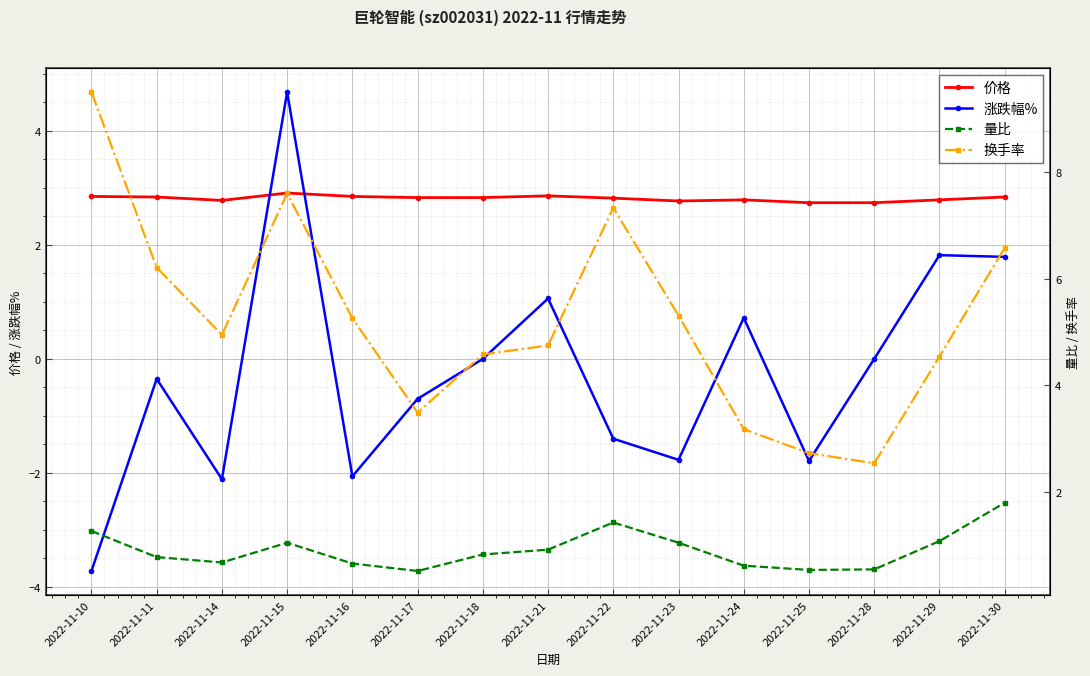

How many times do 价格 and 涨跌幅% cross each other?

2